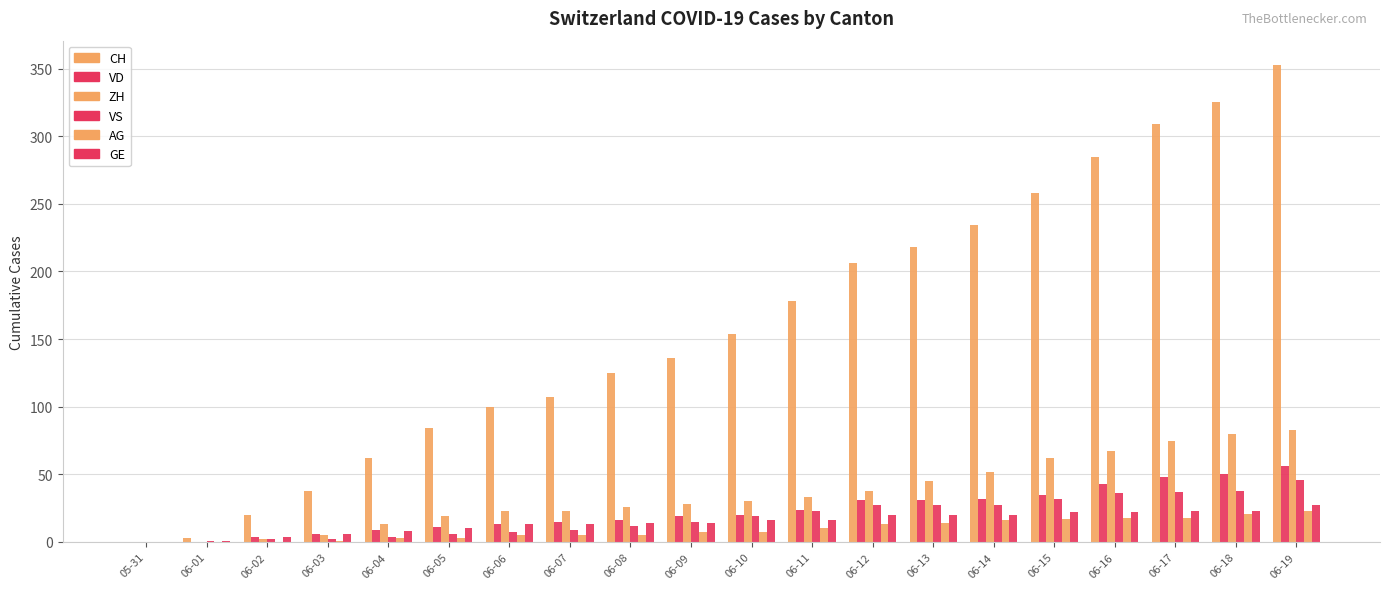

How many groups of bars are there?

20